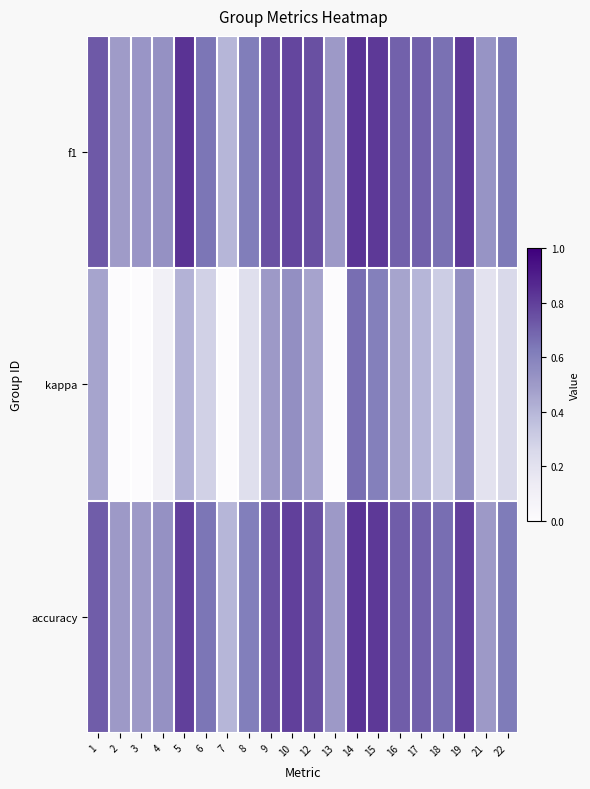

What is the difference between the highest and lowest values at 17?

0.3